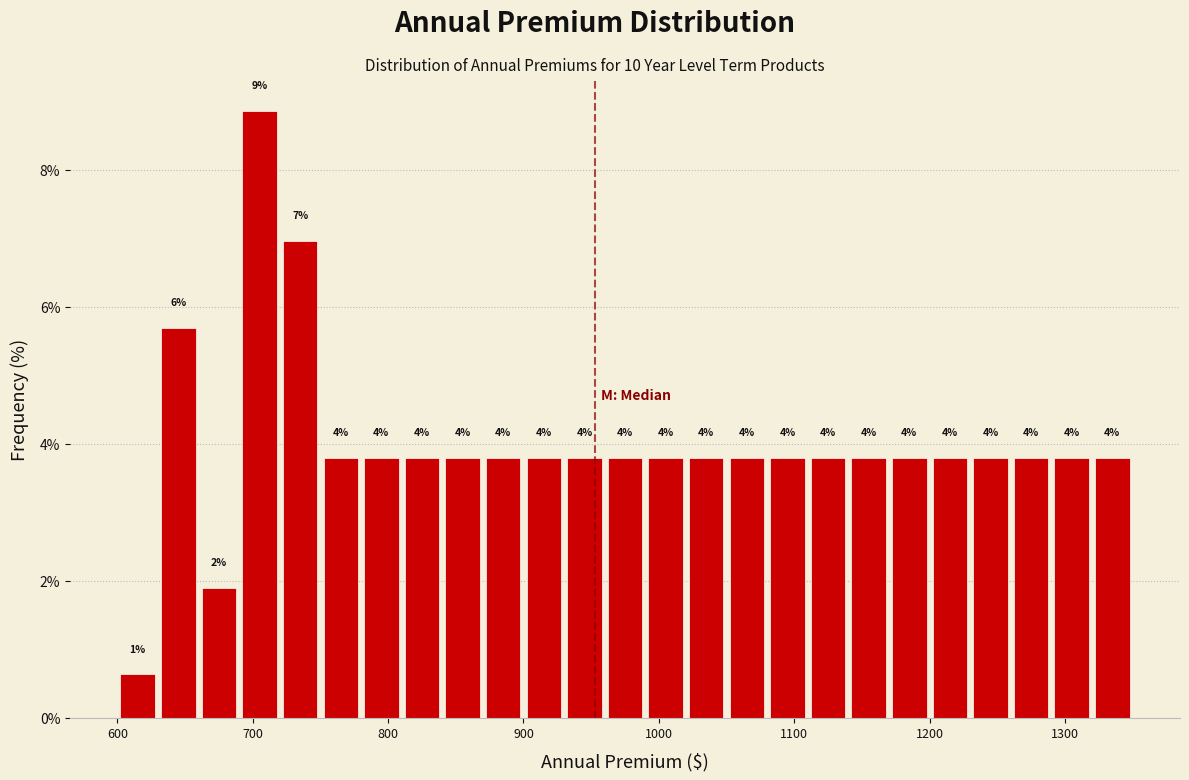

Read against the x-axis, roughly where is the centre of the tallest bar?

710